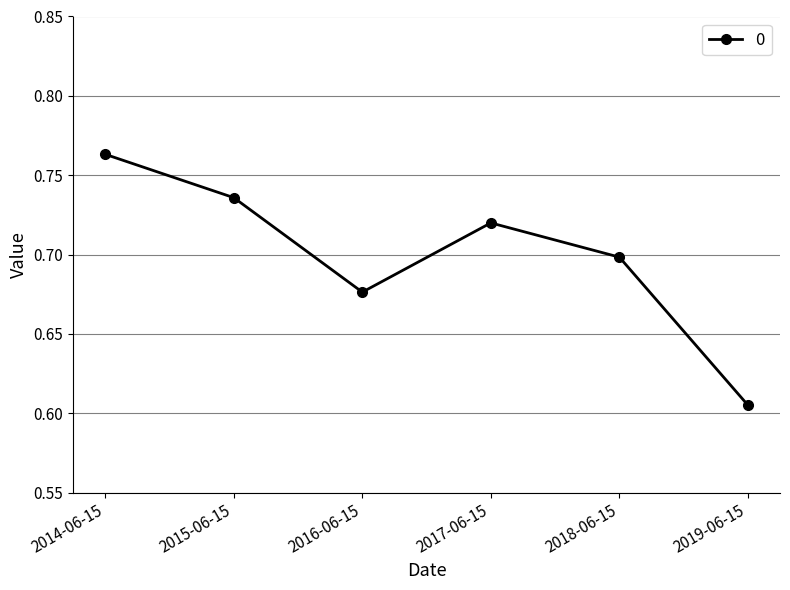

What position from the right is 2014-06-15?

6